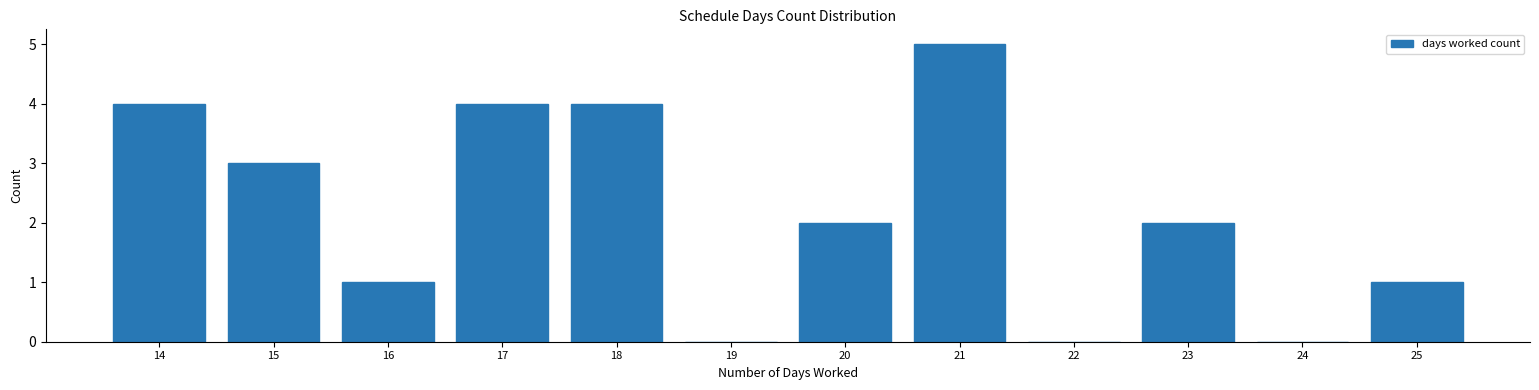

Reading left to right, transcribe all the data shown in this chart.

14=4	15=3	16=1	17=4	18=4	19=0	20=2	21=5	22=0	23=2	24=0	25=1